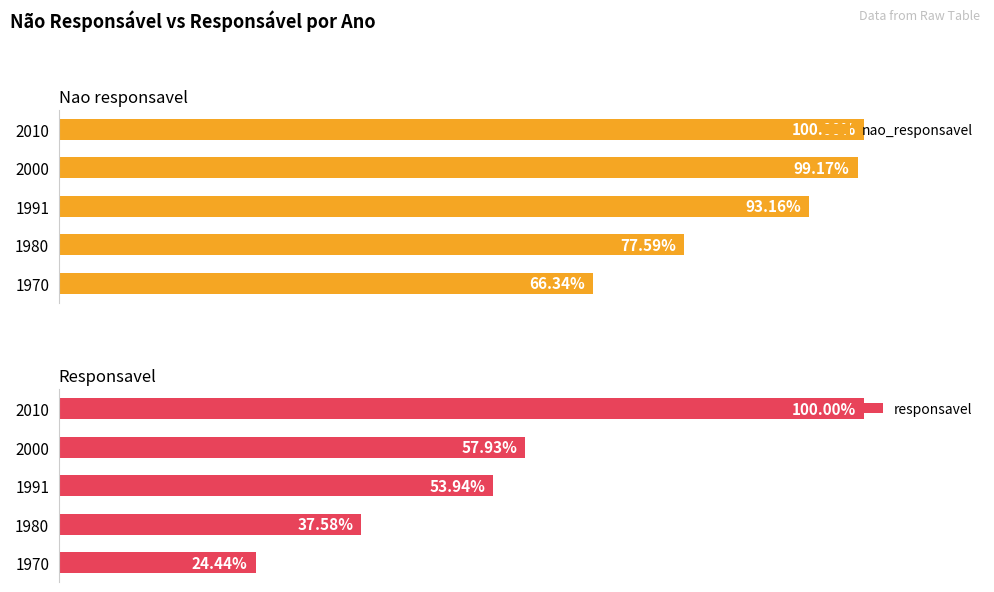

What is the sum of all responsavel values?

273.9